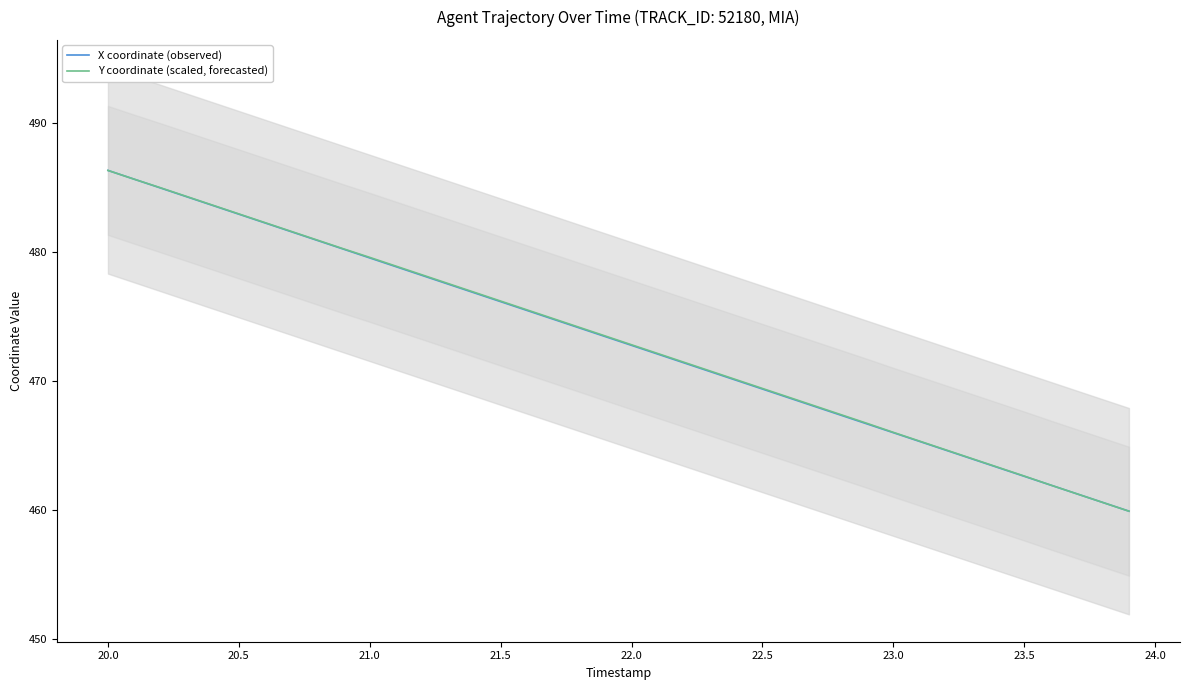

What is the label of the 36th point from the right?

21.5